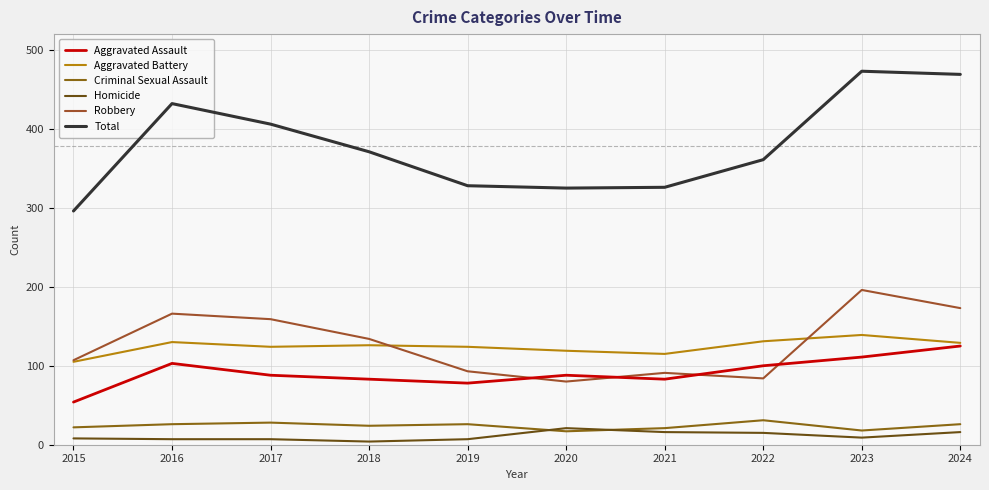

At which category is the sum across all series the highest?

2023